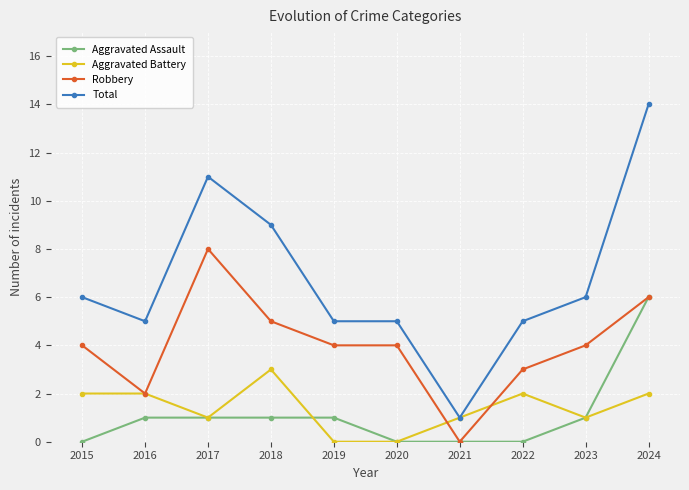

The Aggravated Battery series shows 1 at 2020. True or false?

False